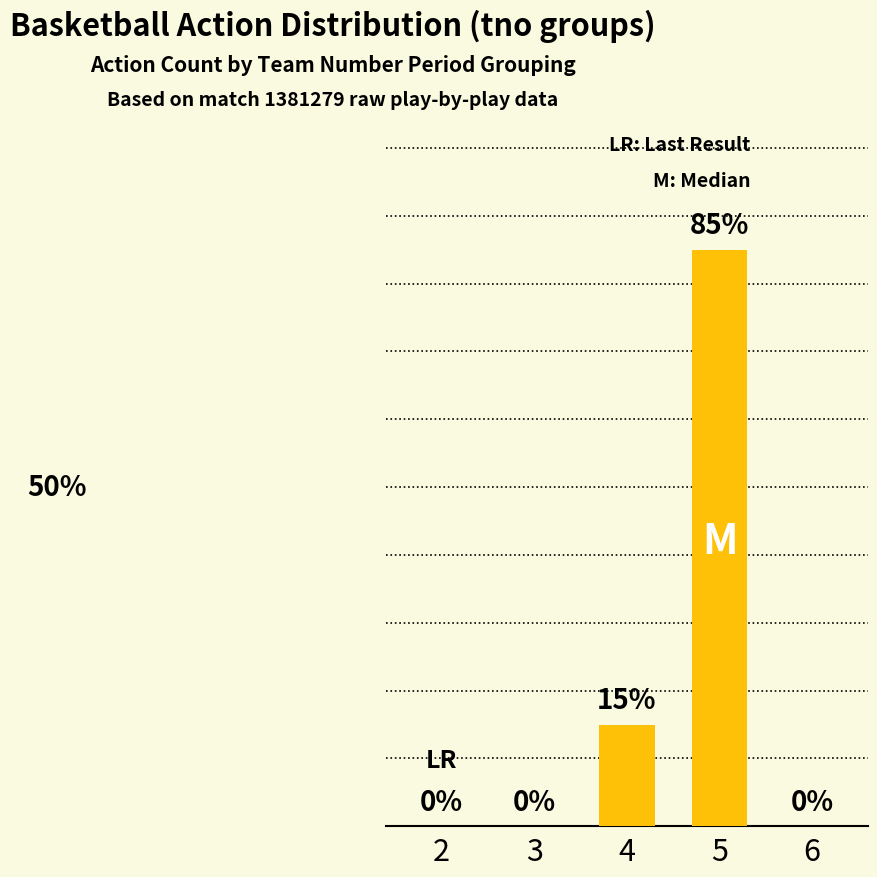

Rank the categories by value from lowest to highest.

2, 3, 6, 4, 5